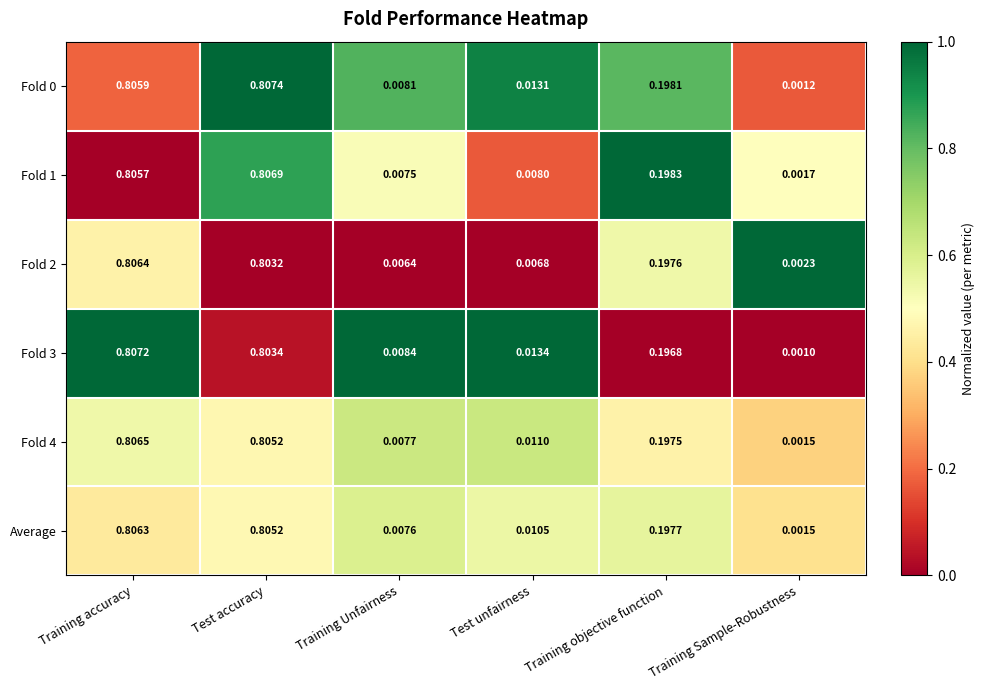

At which label does Fold 0 reach its peak?

Test accuracy